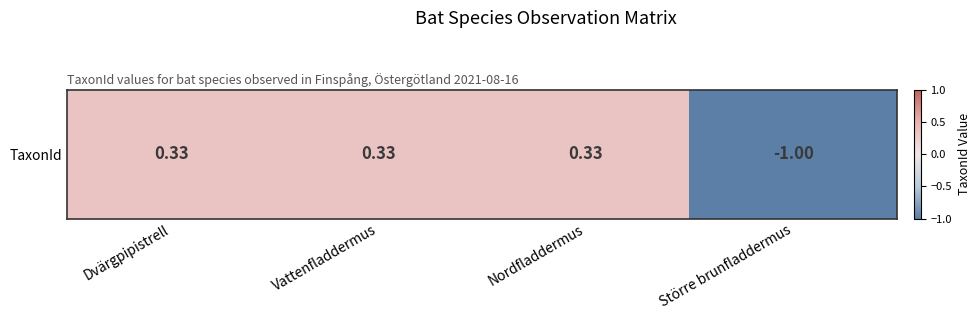

List the labels in order of value, largest first.

Nordfladdermus, Dvärgpipistrell, Vattenfladdermus, Större brunfladdermus